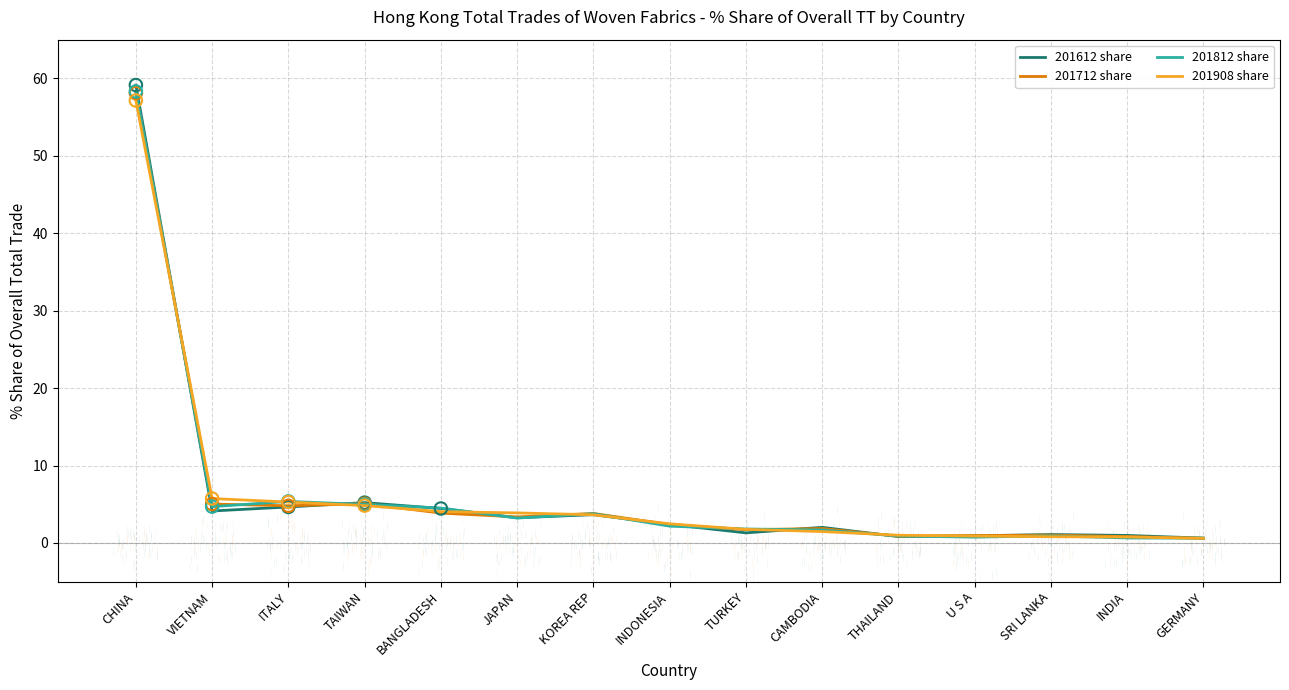

What are all the series names shown in the legend?

201612 share, 201712 share, 201812 share, 201908 share